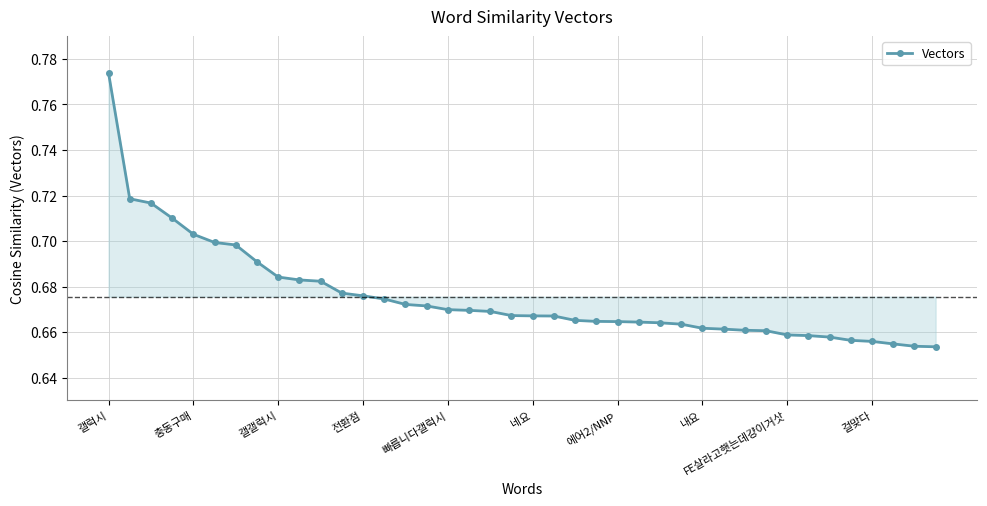

What is the sum of all values?

27.0